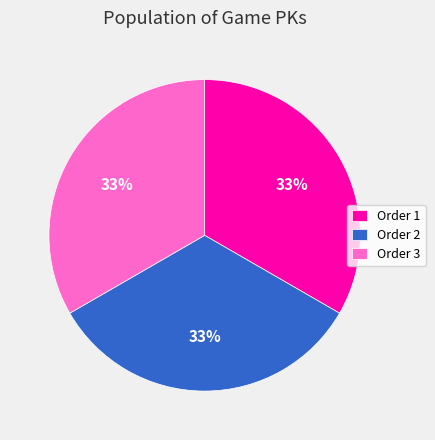

What percentage is the Order 1 slice, to the nearest percent?

33%